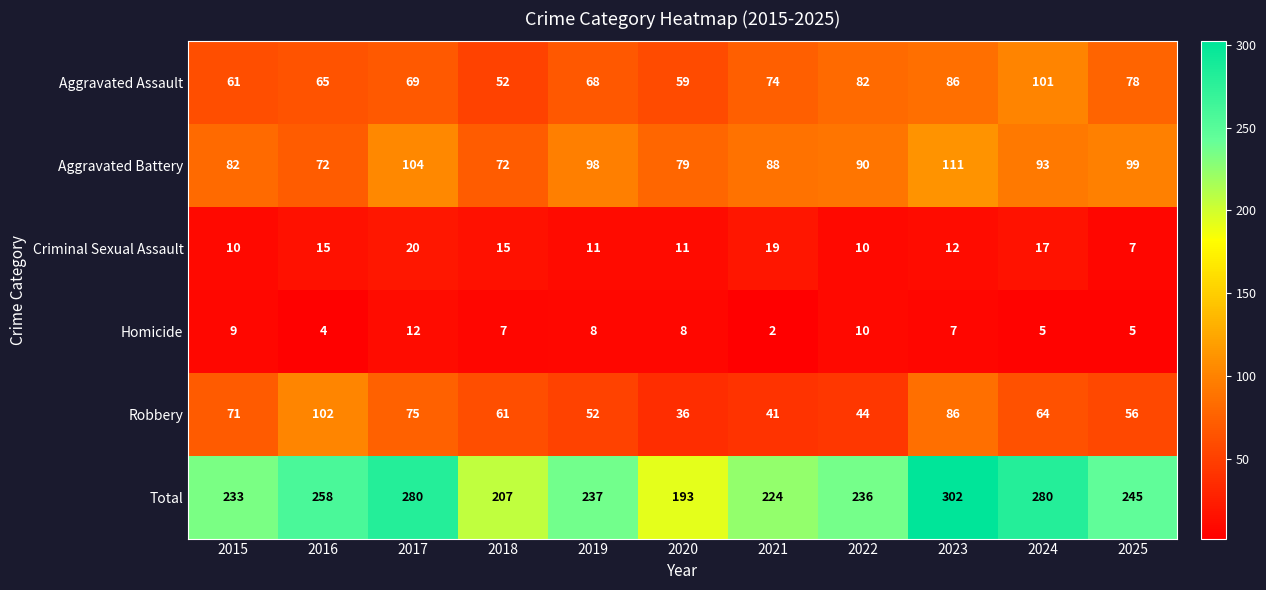

At which category is the sum across all series the highest?

2023